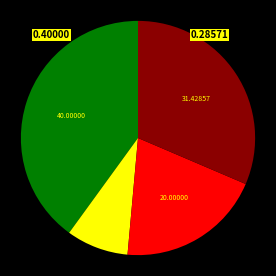

How many slices are in this pie chart?

4